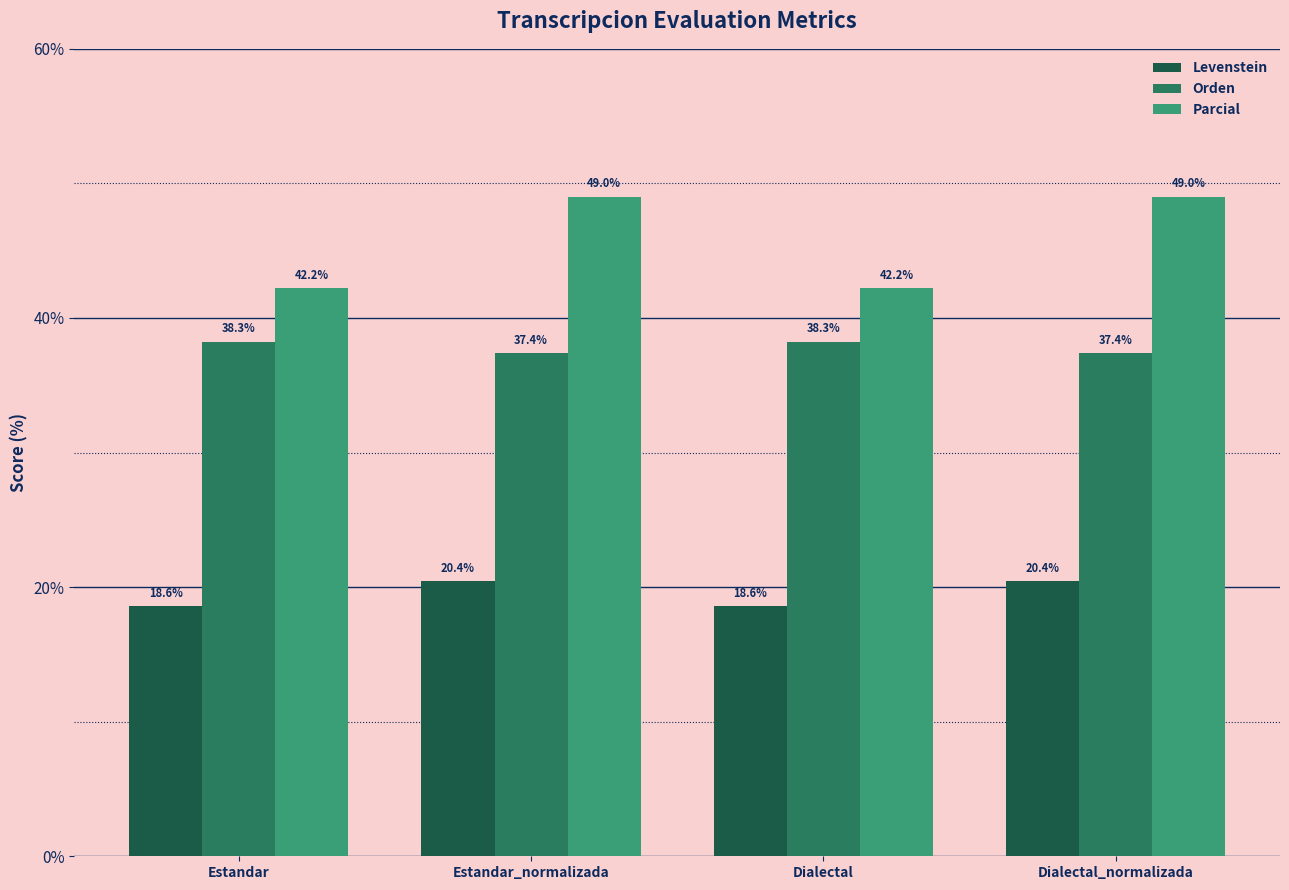

Count the number of data series in this chart.

3